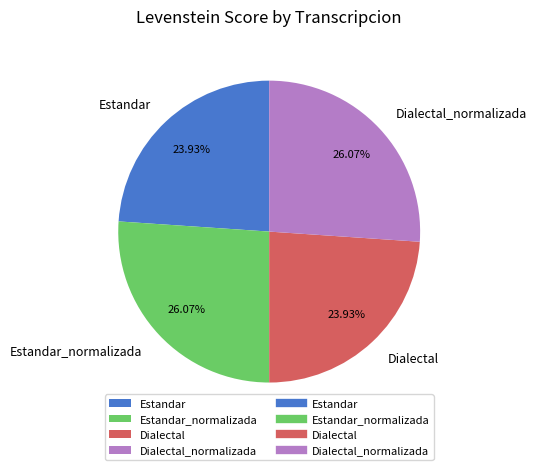

Is there any slice that represents more than half of the pie?

No